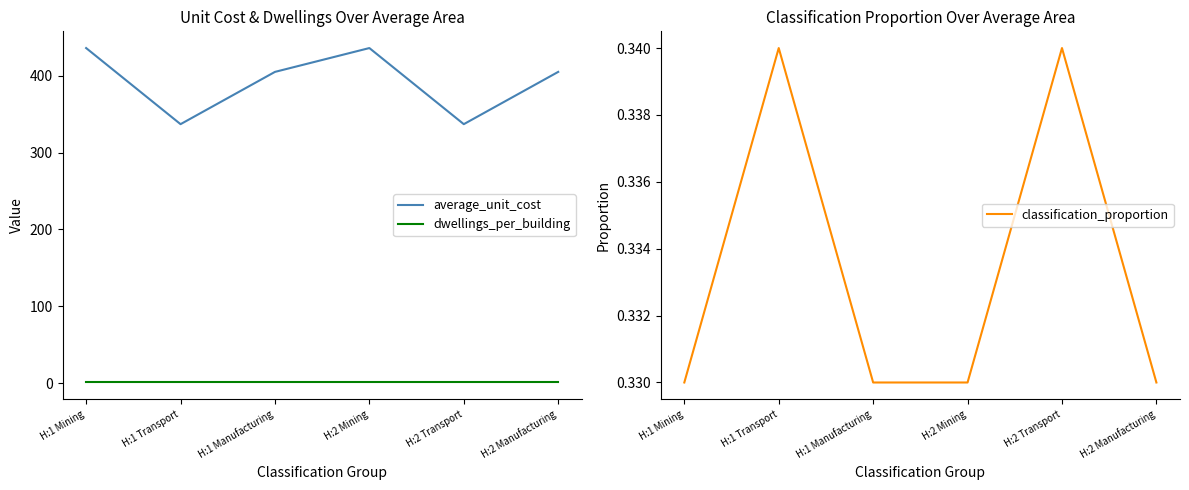

What is the highest value of the classification_proportion series?

0.3